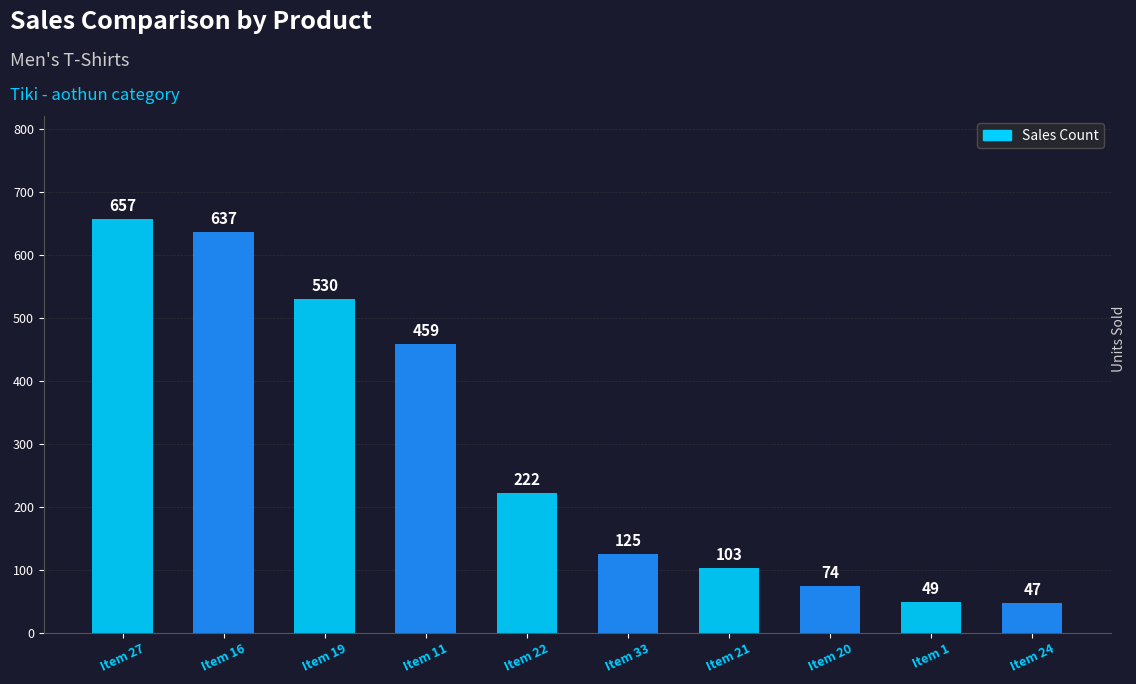

Does the chart contain any negative values?

No